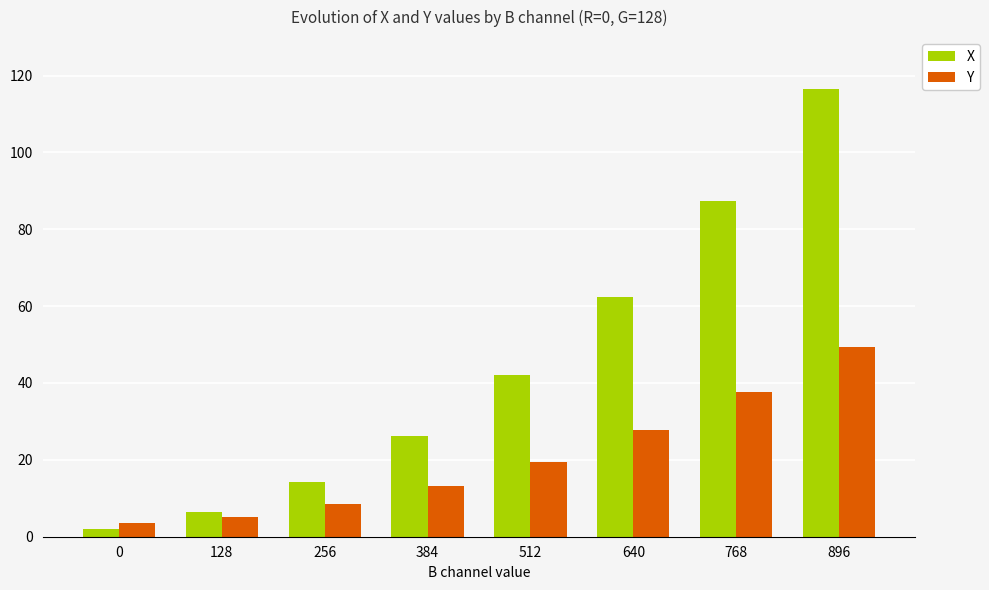

What is the average value of the X series?

44.7